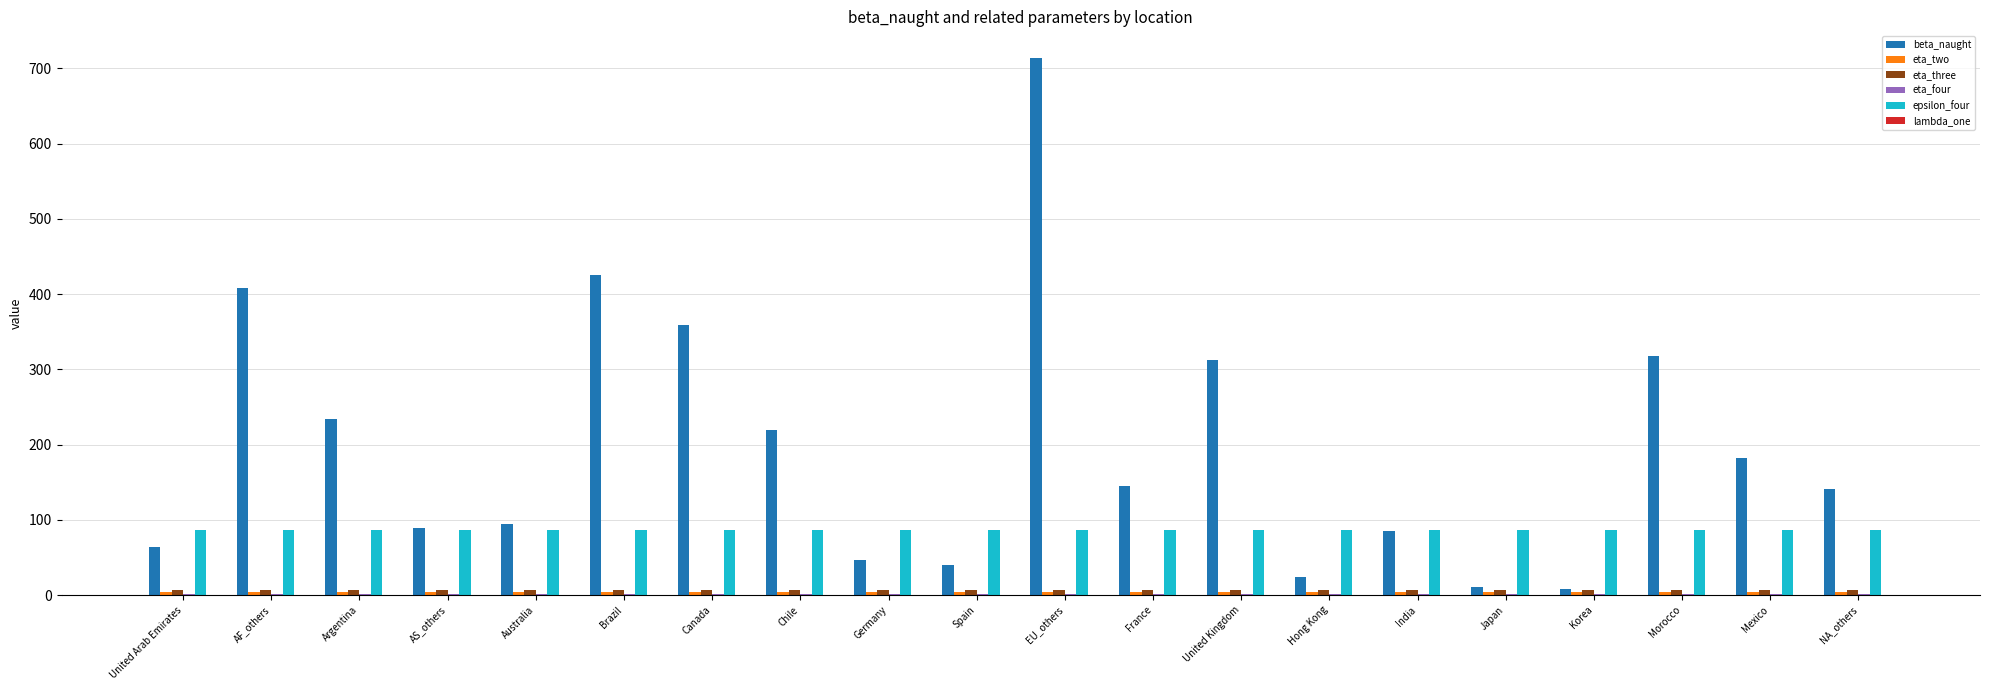

At which label does beta_naught reach its peak?

EU_others